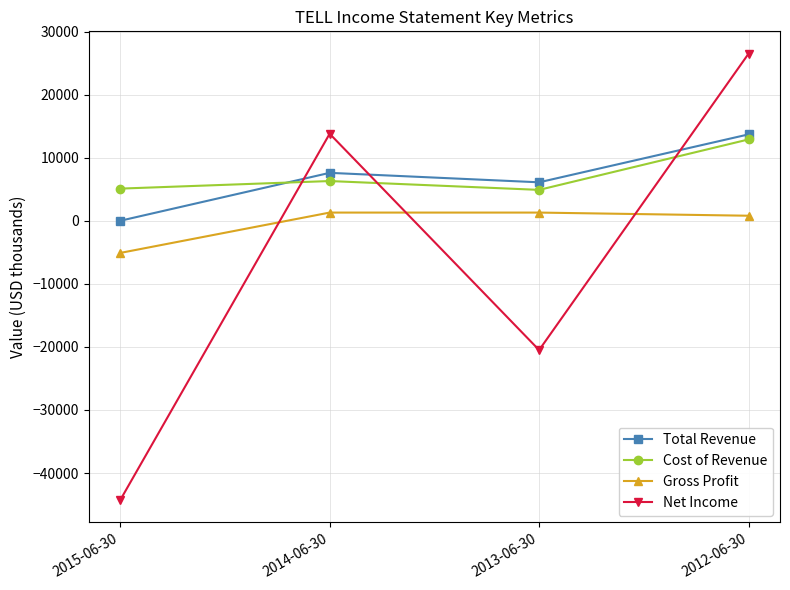

Read the Gross Profit value at 2014-06-30, to the nearest 100.

1300